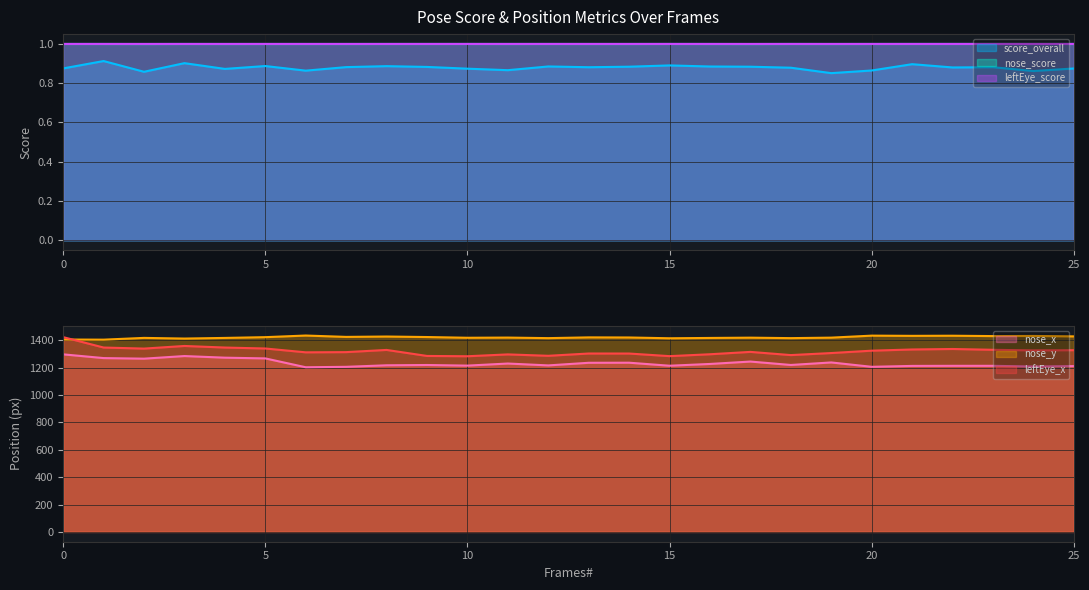

Where is the first local minimum for nose_score?

2